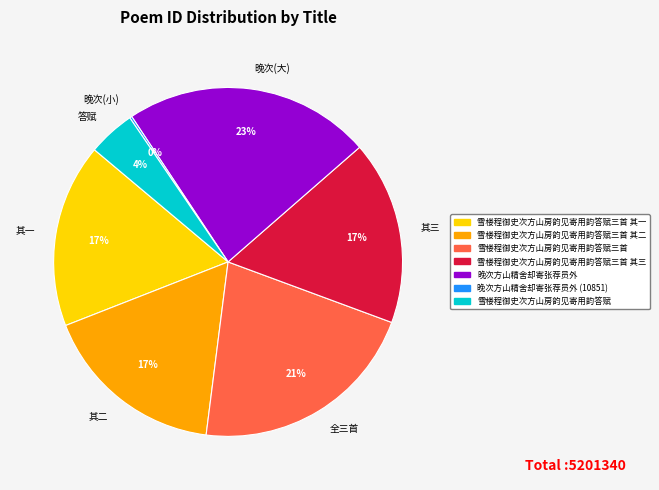

To the nearest percent, what is the difference between the 晚次(大) and 其一 slice percentages?

6%